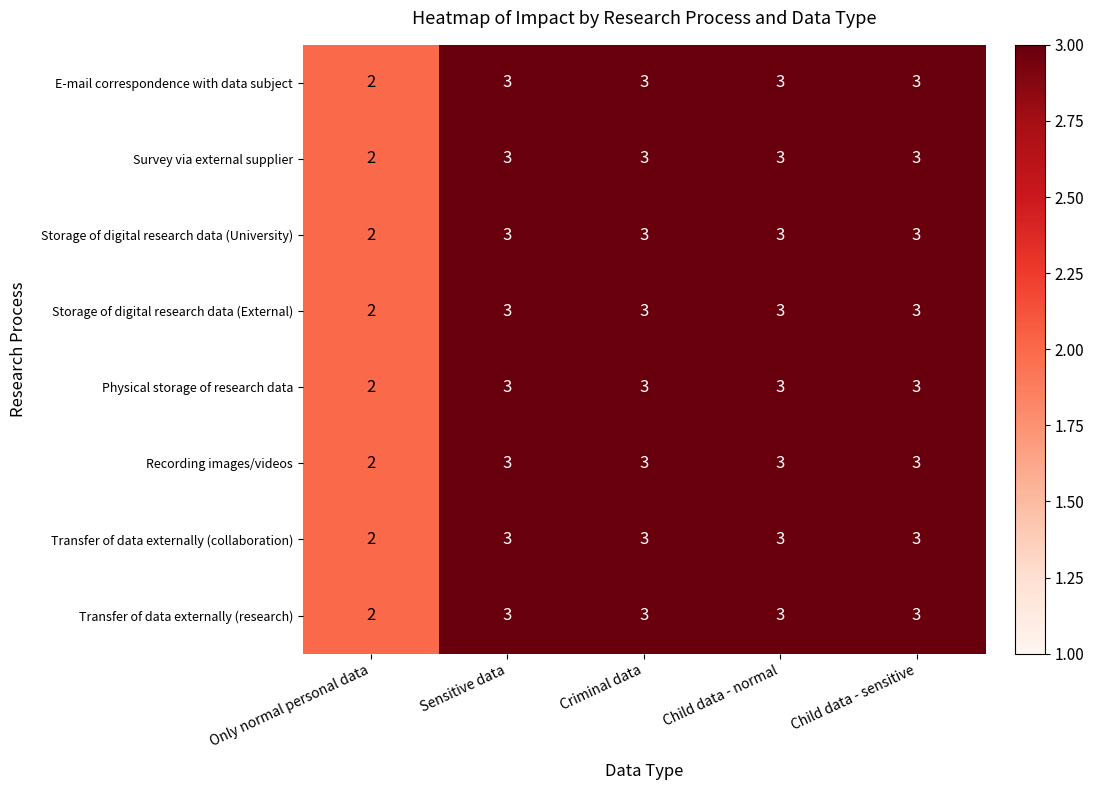

Count the number of data series in this chart.

8